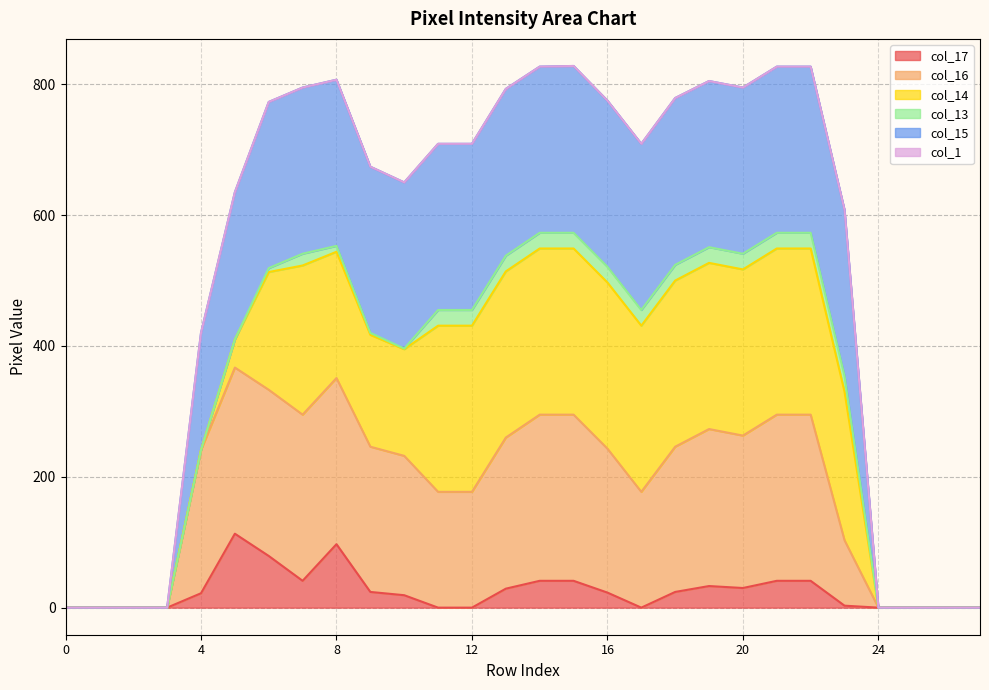

True or false: col_15 and col_17 cross at least once.

False